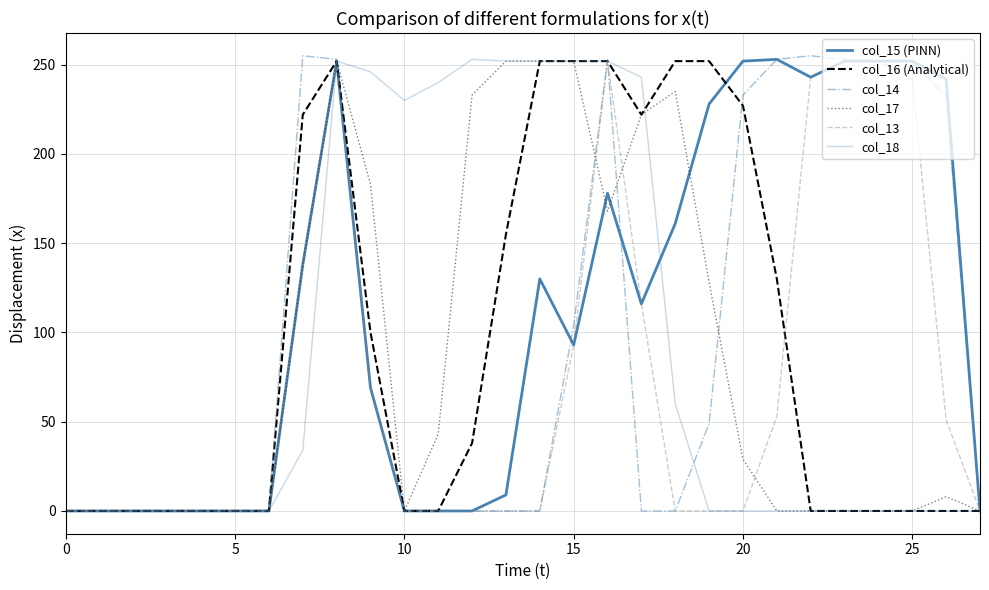

Is this an area chart (filled region under the line)?

No